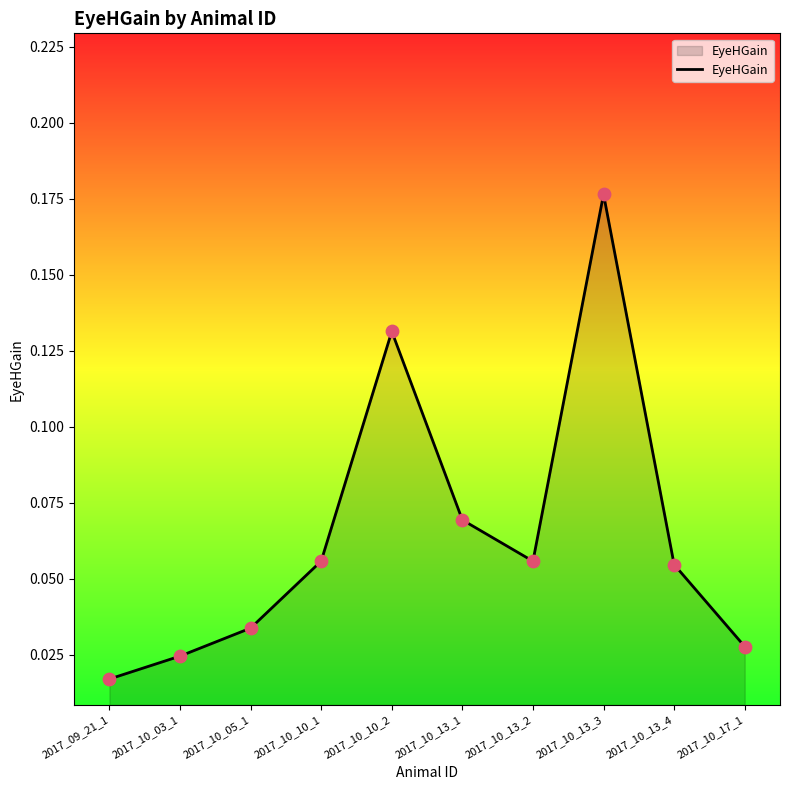

Which has a higher value, 2017_10_13_2 or 2017_10_10_2?

2017_10_10_2